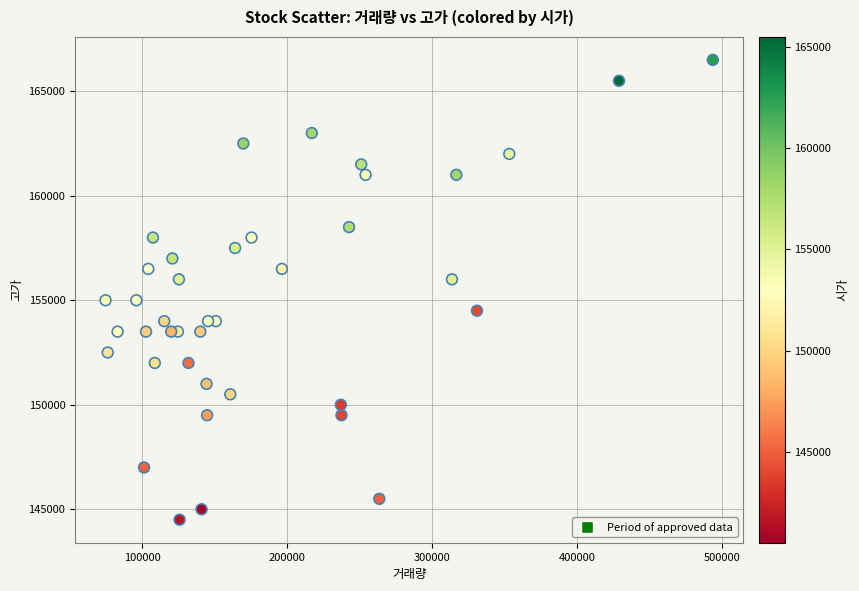

What is the range of X values (max minus min)?

419209